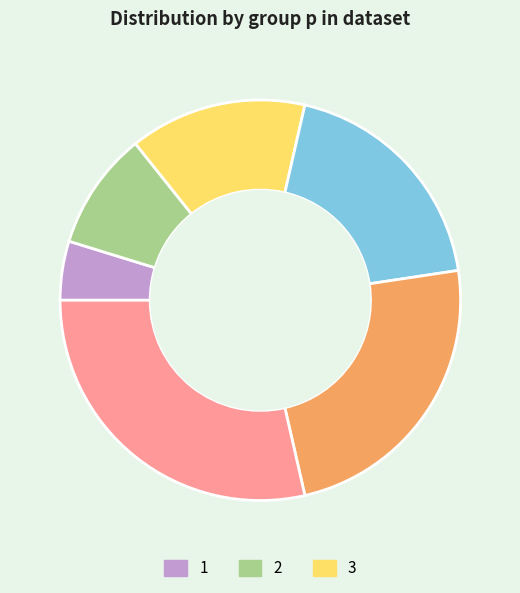

Is there a majority slice in this chart?

No